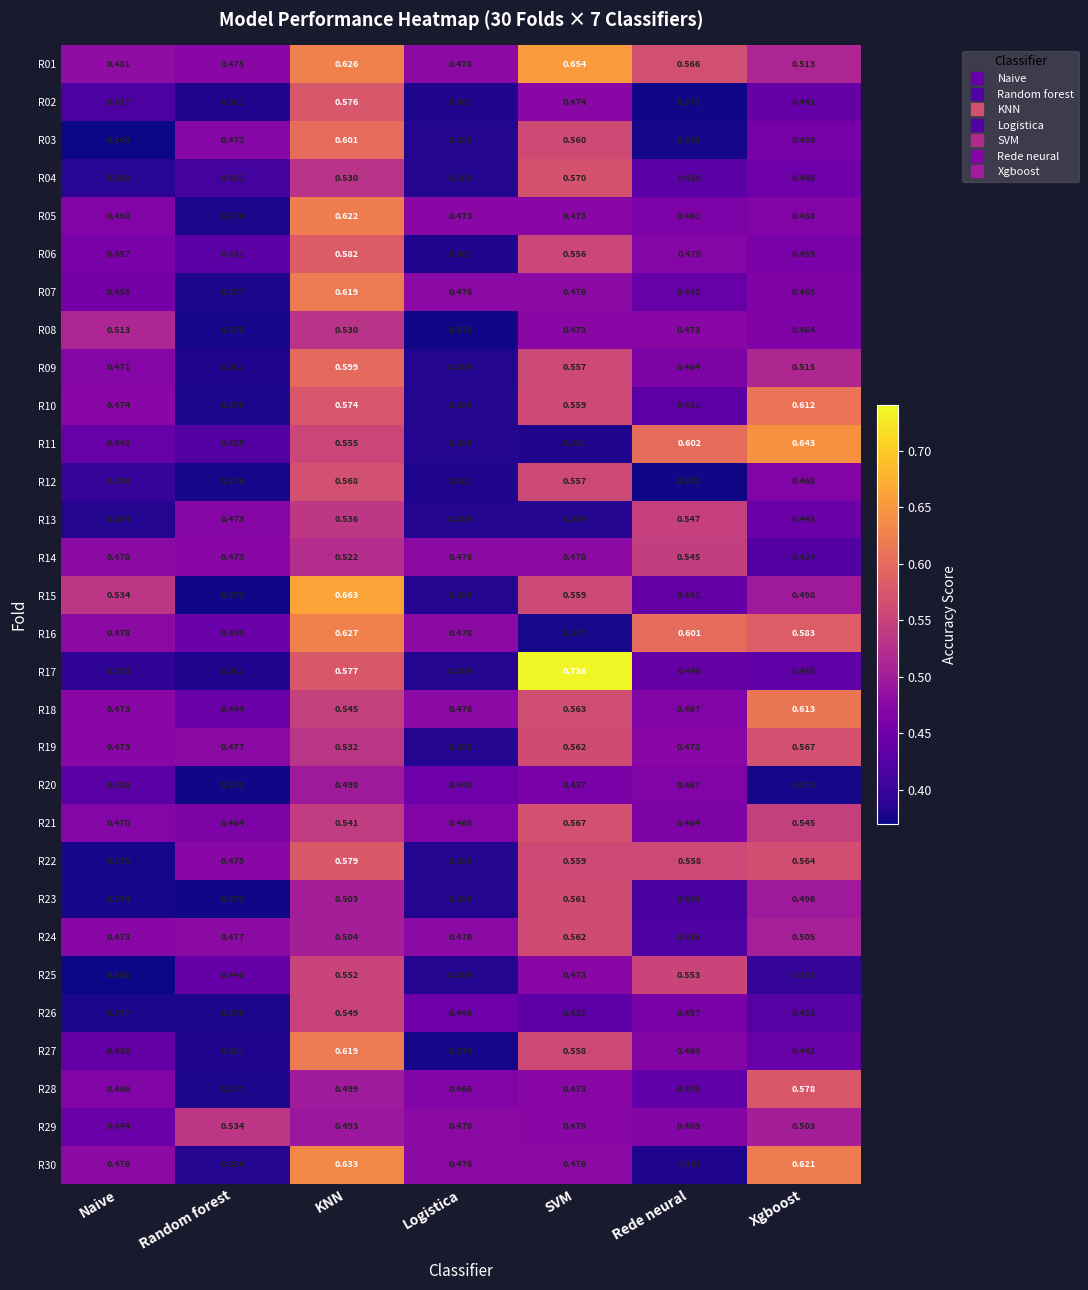

At which label is R12 closest to 0?

Rede neural